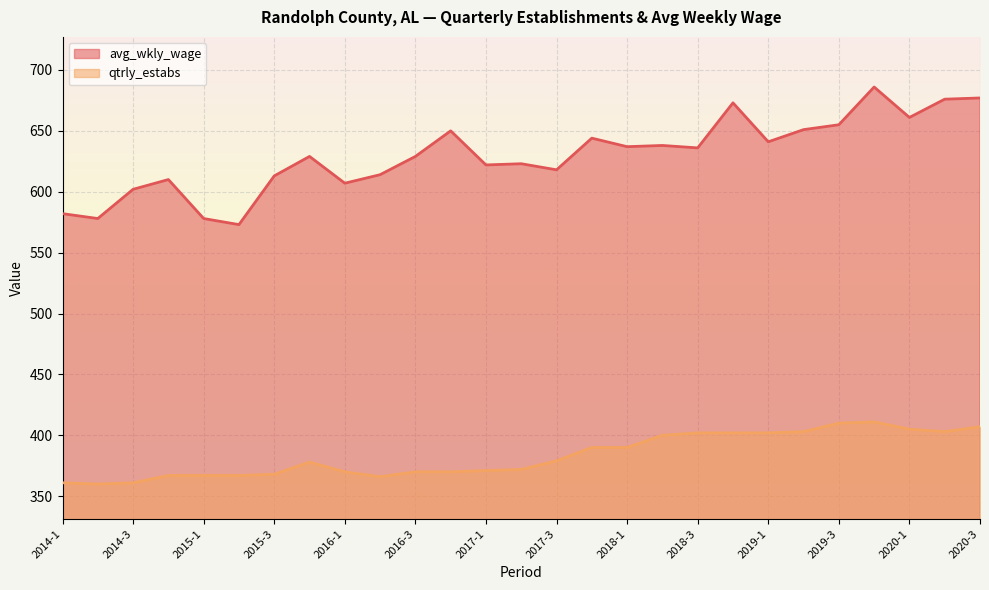

Count the number of categories in the chart.

27